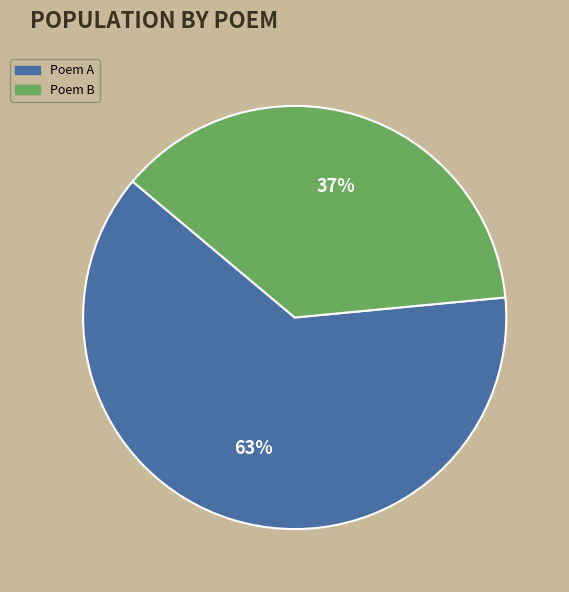

To the nearest percent, what is the average slice percentage?

50%